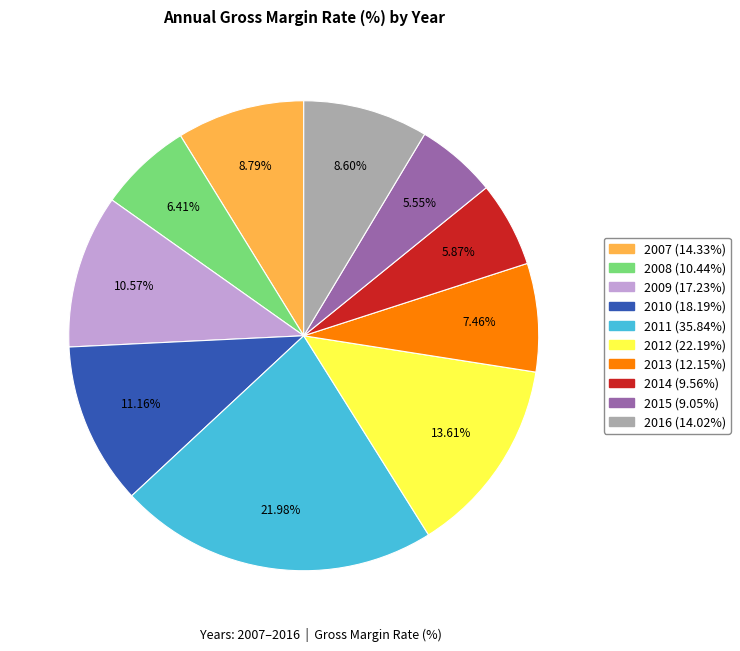

Which category has the biggest portion of the pie?

2011